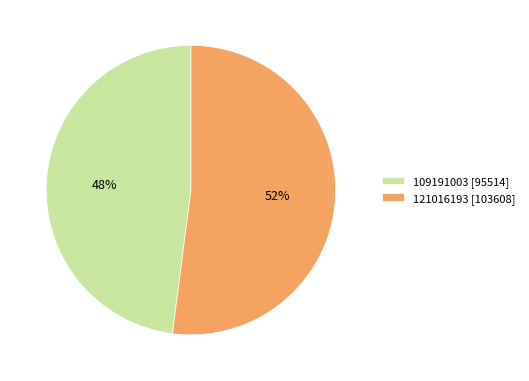

How many segments does this pie chart have?

2